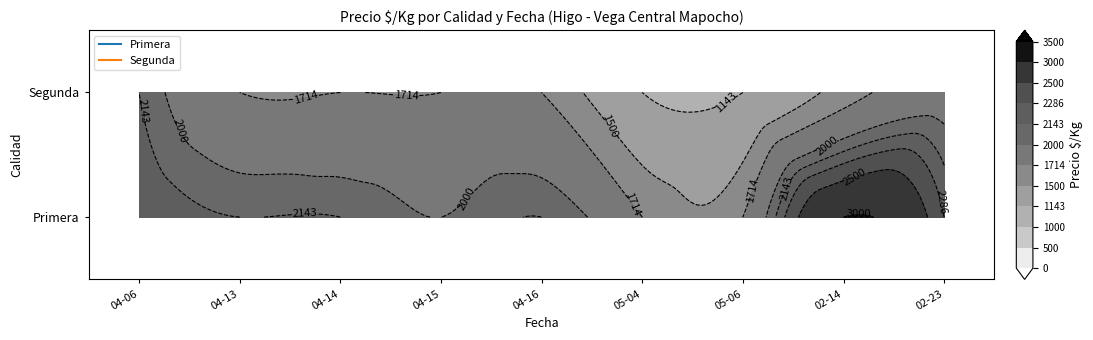

At how many categories does at least one series exceed 633?

9